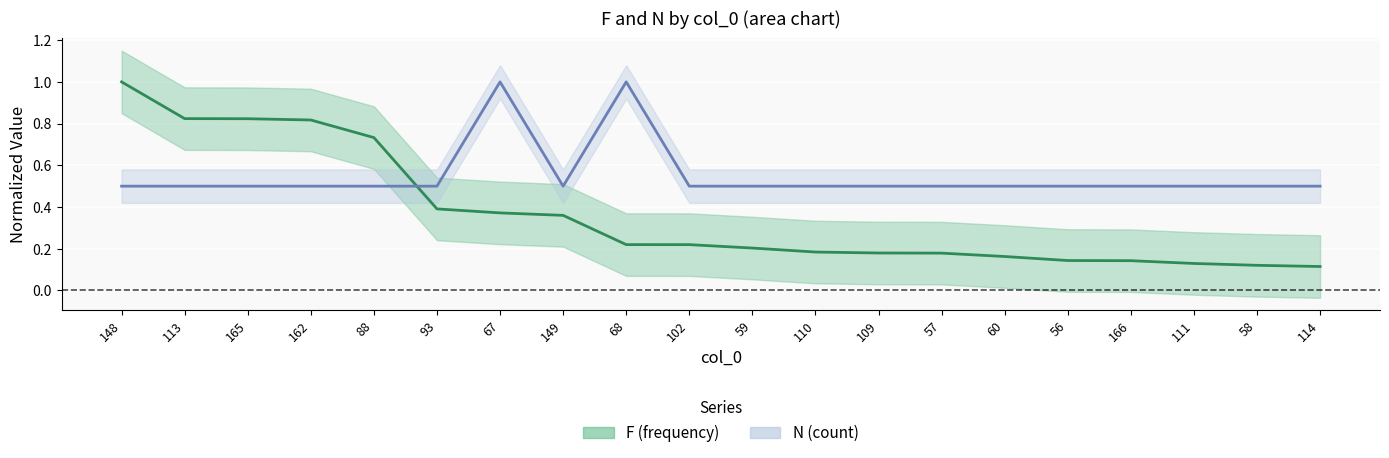

Reading right to left, extract all data points from this chart.

F: 0.1	0.1	0.1	0.1	0.1	0.2	0.2	0.2	0.2	0.2	0.2	0.2	0.4	0.4	0.4	0.7	0.8	0.8	0.8	1.0
N: 0.5	0.5	0.5	0.5	0.5	0.5	0.5	0.5	0.5	0.5	0.5	1.0	0.5	1.0	0.5	0.5	0.5	0.5	0.5	0.5